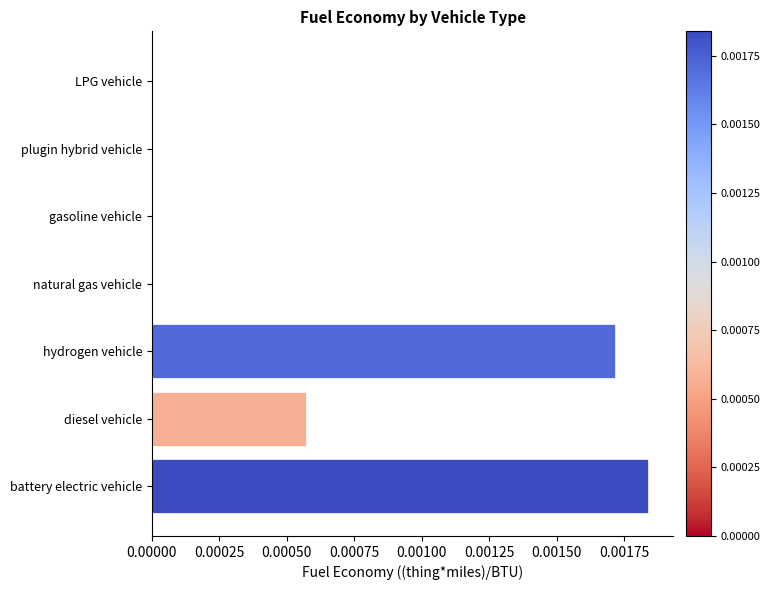

Is it true that the value at hydrogen vehicle is 0.0?

True